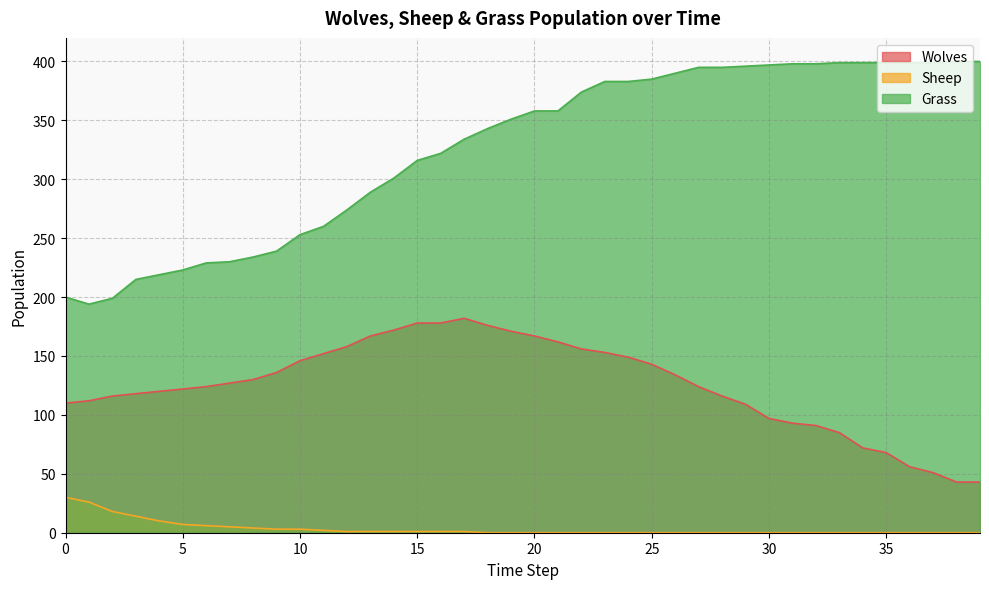

Where is the first local minimum for Grass?

1